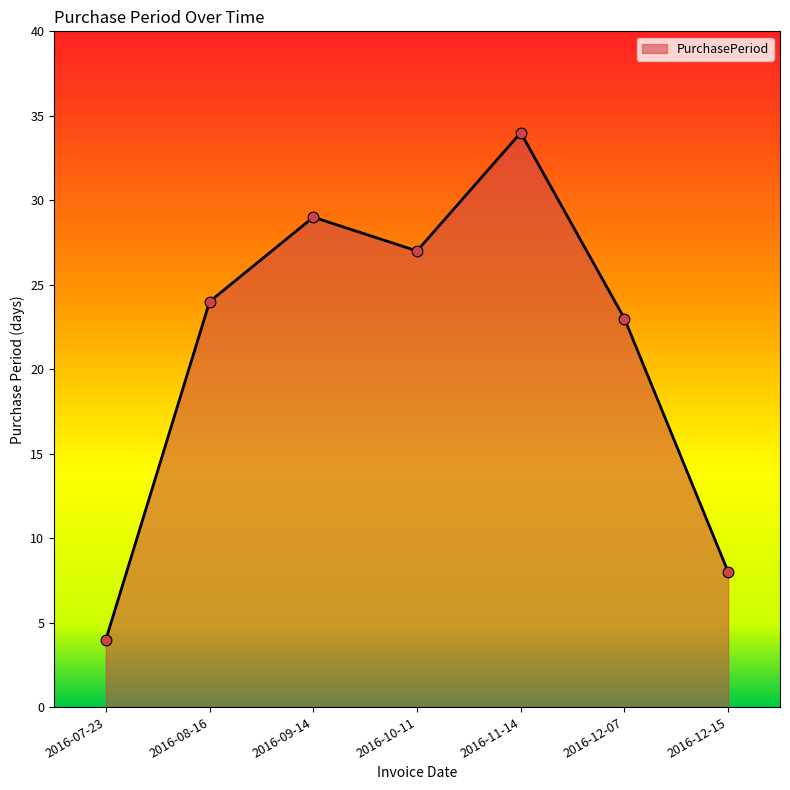

What is the ratio of the value at 2016-12-15 to the value at 2016-08-16?

0.3